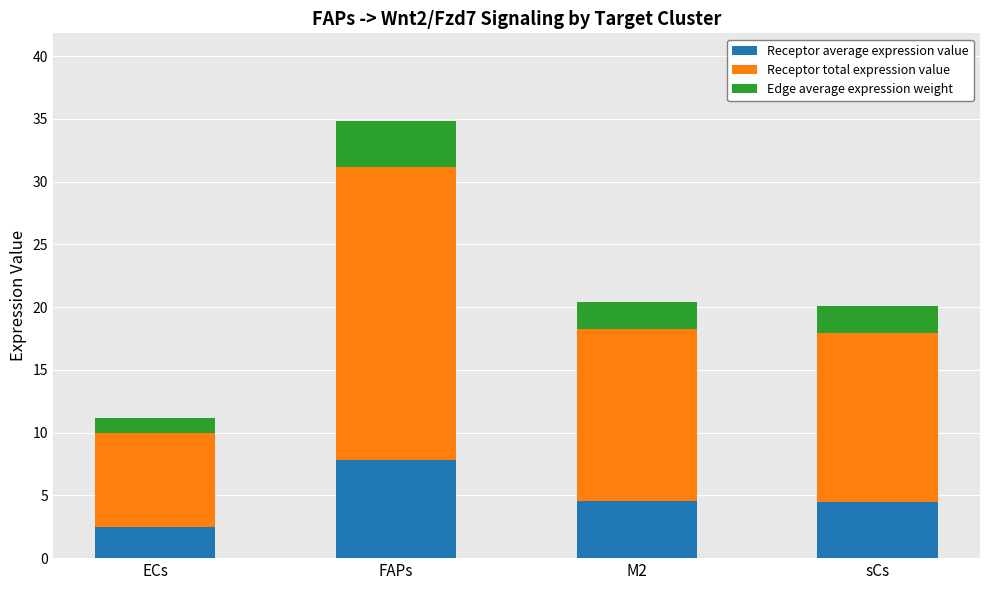

What is the sum of all Receptor average expression value values?

19.3